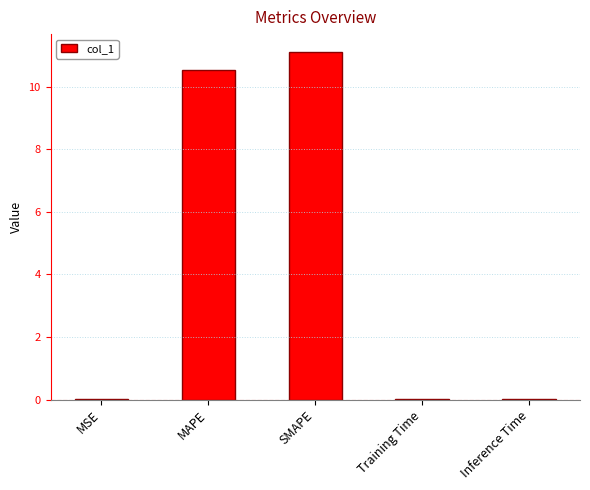

Which category has the highest value across all series?

SMAPE